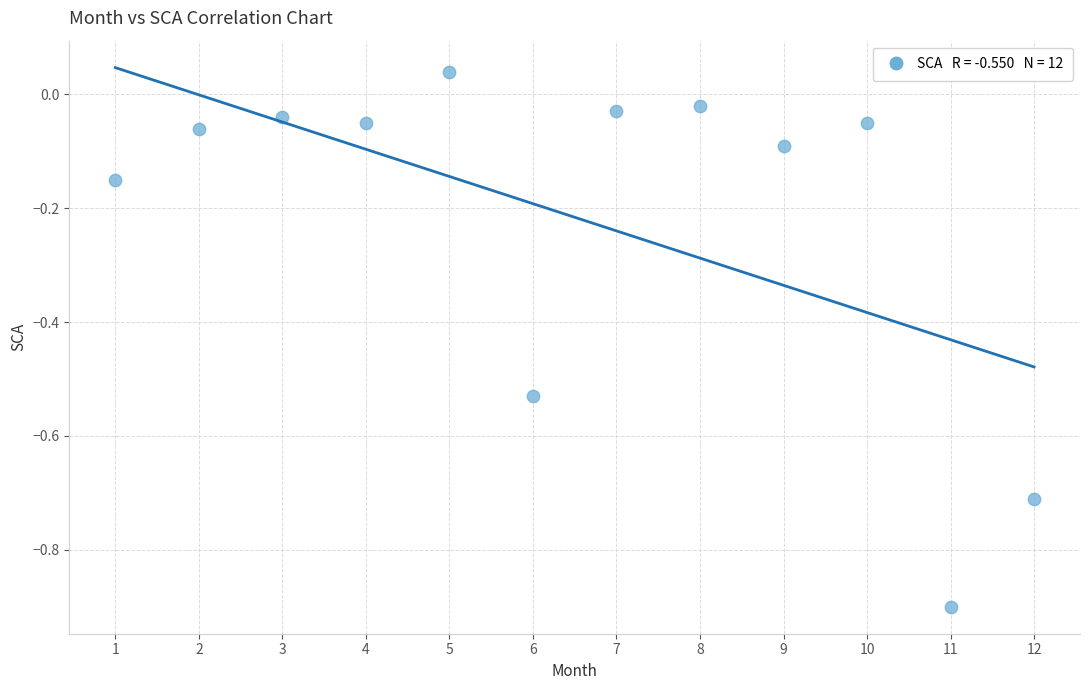

What is the average X value?

6.5